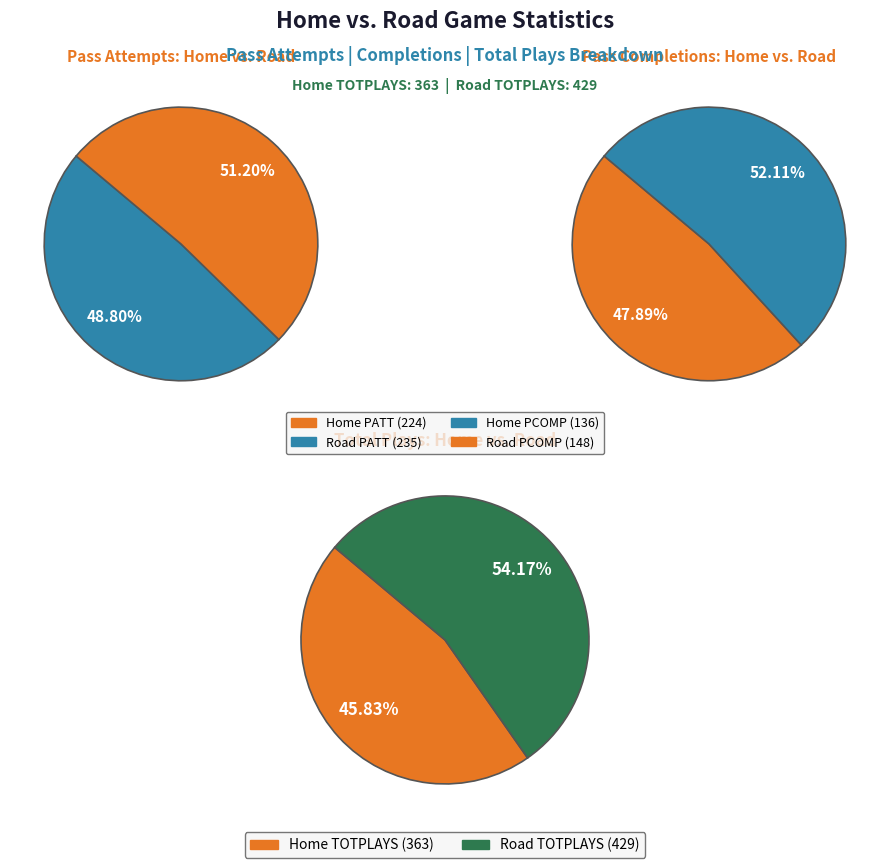

Rank the series by their maximum value, from lowest to highest.

Home, Road